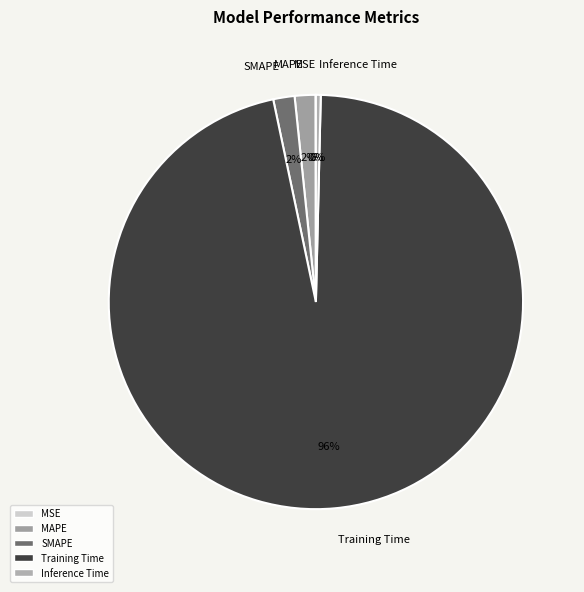

To the nearest percent, what is the average slice percentage?

20%